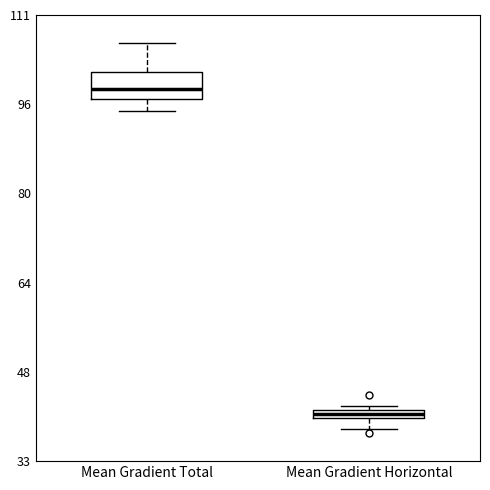

Where is the upper edge of the box for Mean Gradient Horizontal on the y-axis? The values are not printed on the chart, so give them approximately, as read against the axis.

42